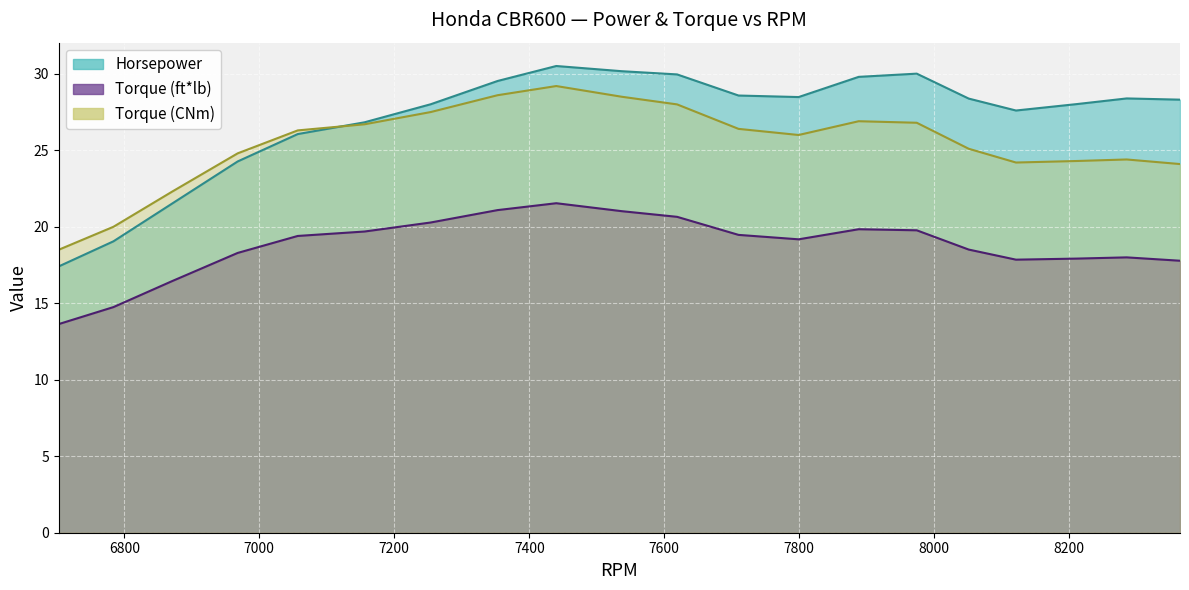

What is the value of the Horsepower point at the 18th from the left?

28.0